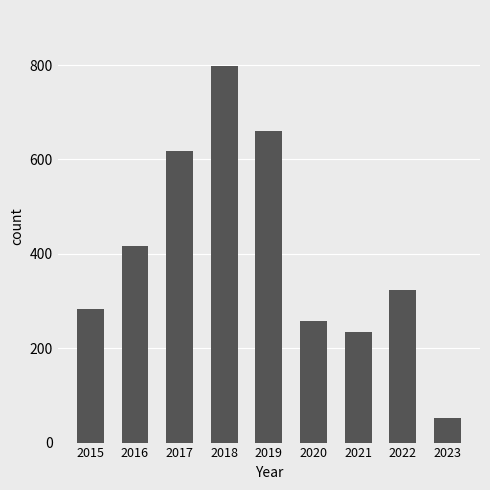

Read the value at 2023, to the nearest 50.

50